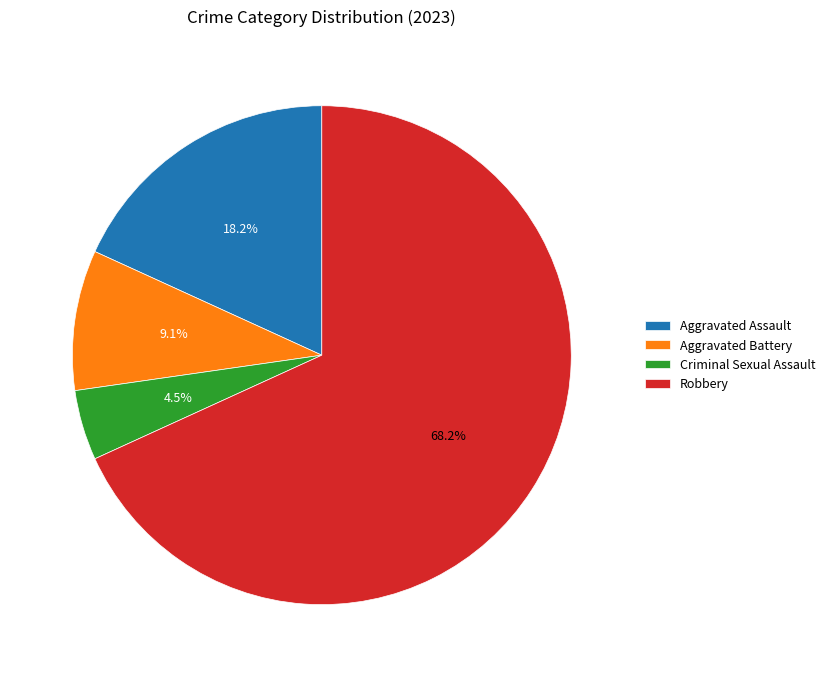

How many segments does this pie chart have?

4